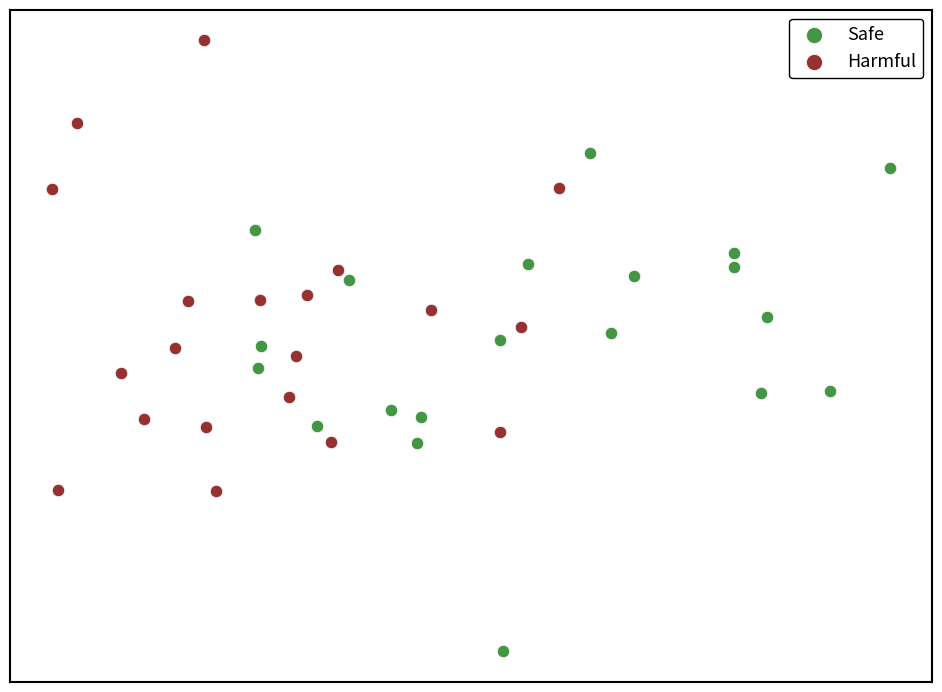

Which series contains the lowest Y value?

Safe